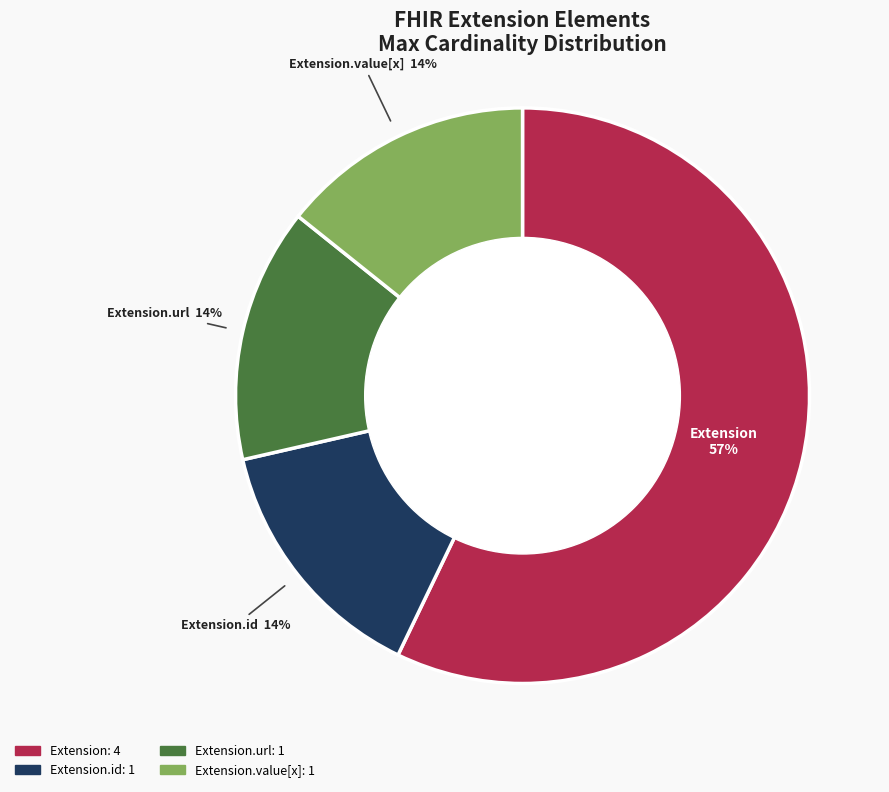

Does any single category account for the majority?

Yes